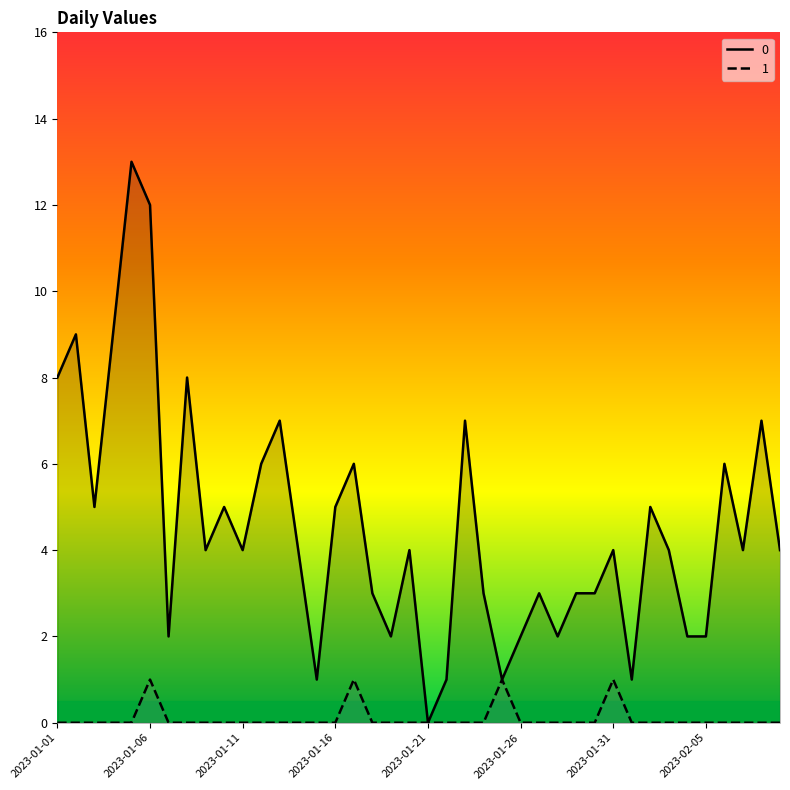

True or false: 1 and 0 intersect in this chart.

False